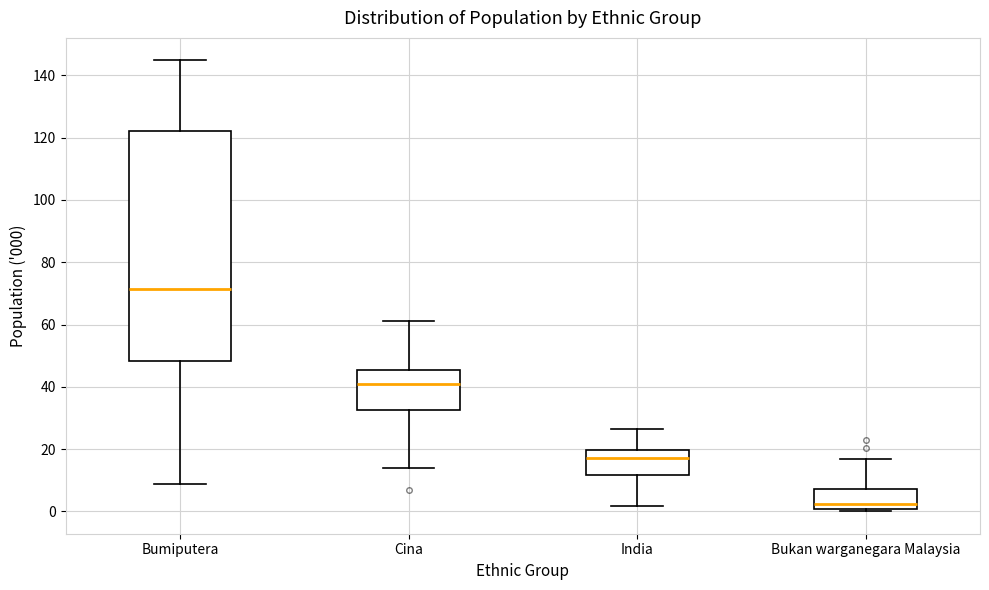

Reading left to right, transcribe this box plot: for each box, give where its median line is, the range the box spans, and where its two whiskers end, as read against the y-axis. The values are not printed on the chart, so give them approximately, as read against the axis.

Bumiputera: median 72, box 48 to 122, whiskers 8 to 144
Cina: median 40, box 32 to 46, whiskers 14 to 62
India: median 18, box 12 to 20, whiskers 2 to 26
Bukan warganegara Malaysia: median 2, box 0 to 8, whiskers 0 to 16